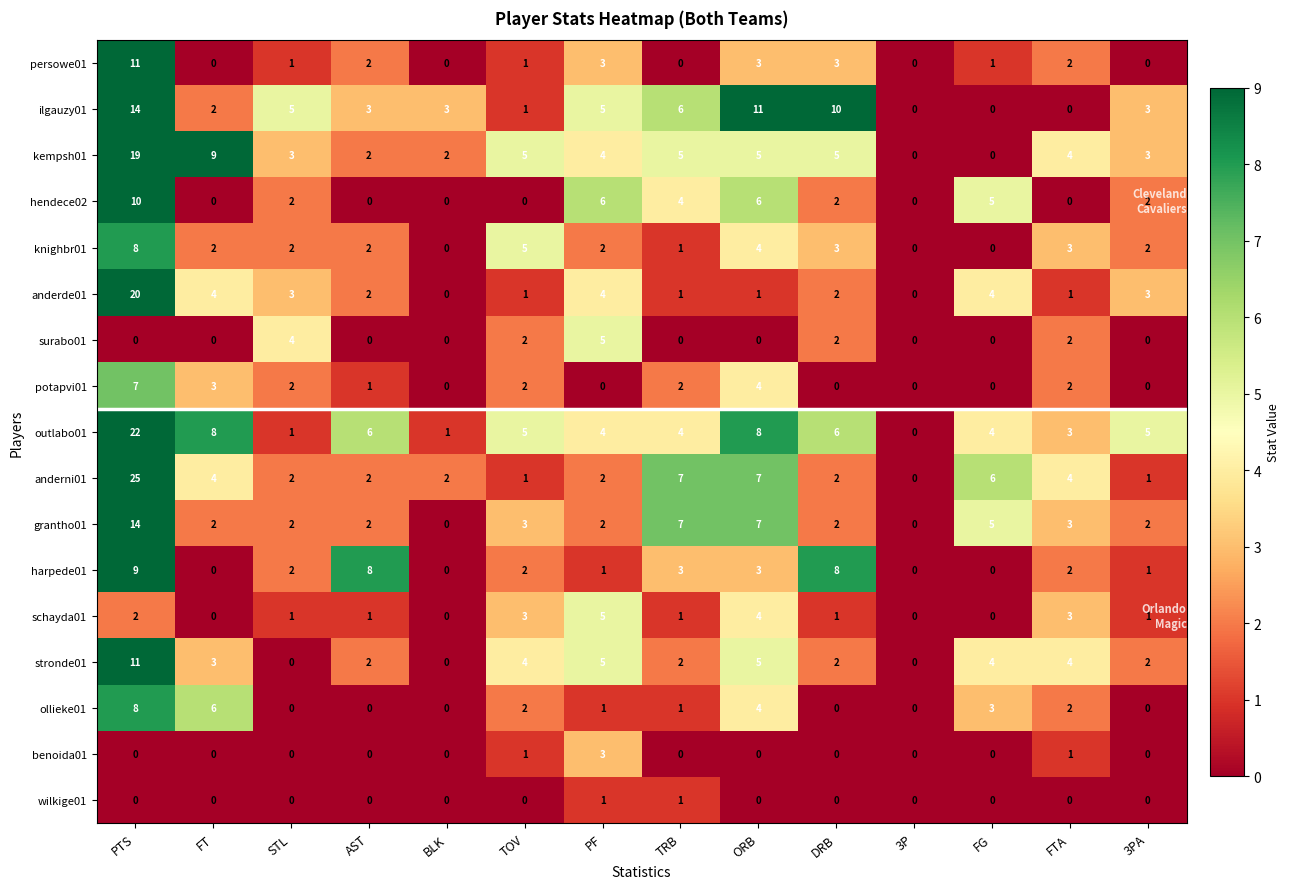

Is it true that surabo01 equals 0 at TRB?

True